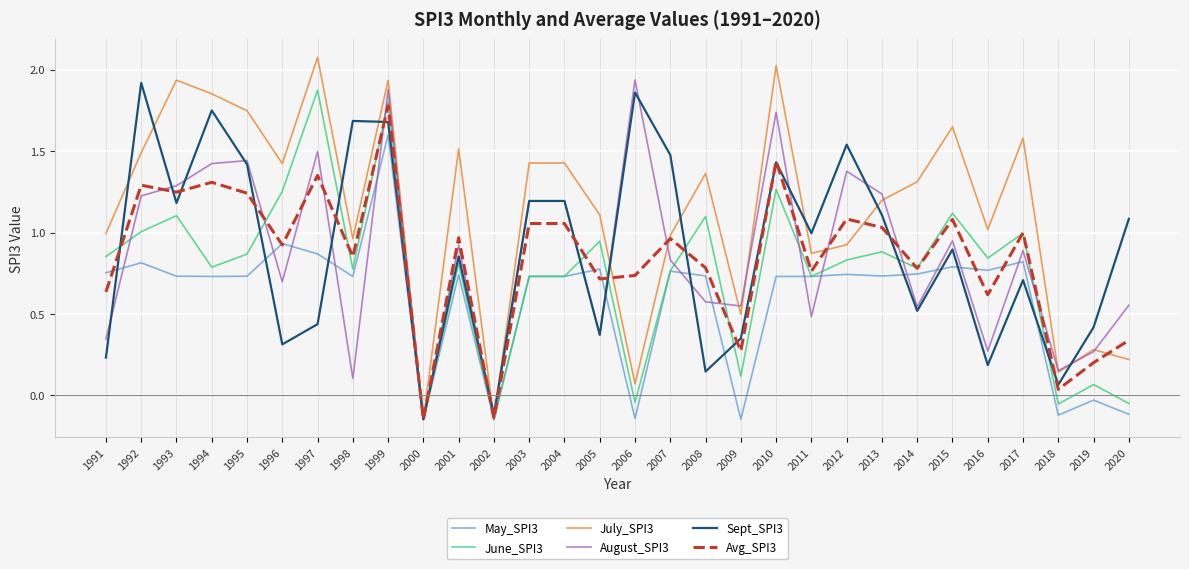

Where does the Avg_SPI3 series first go above 0?

1991